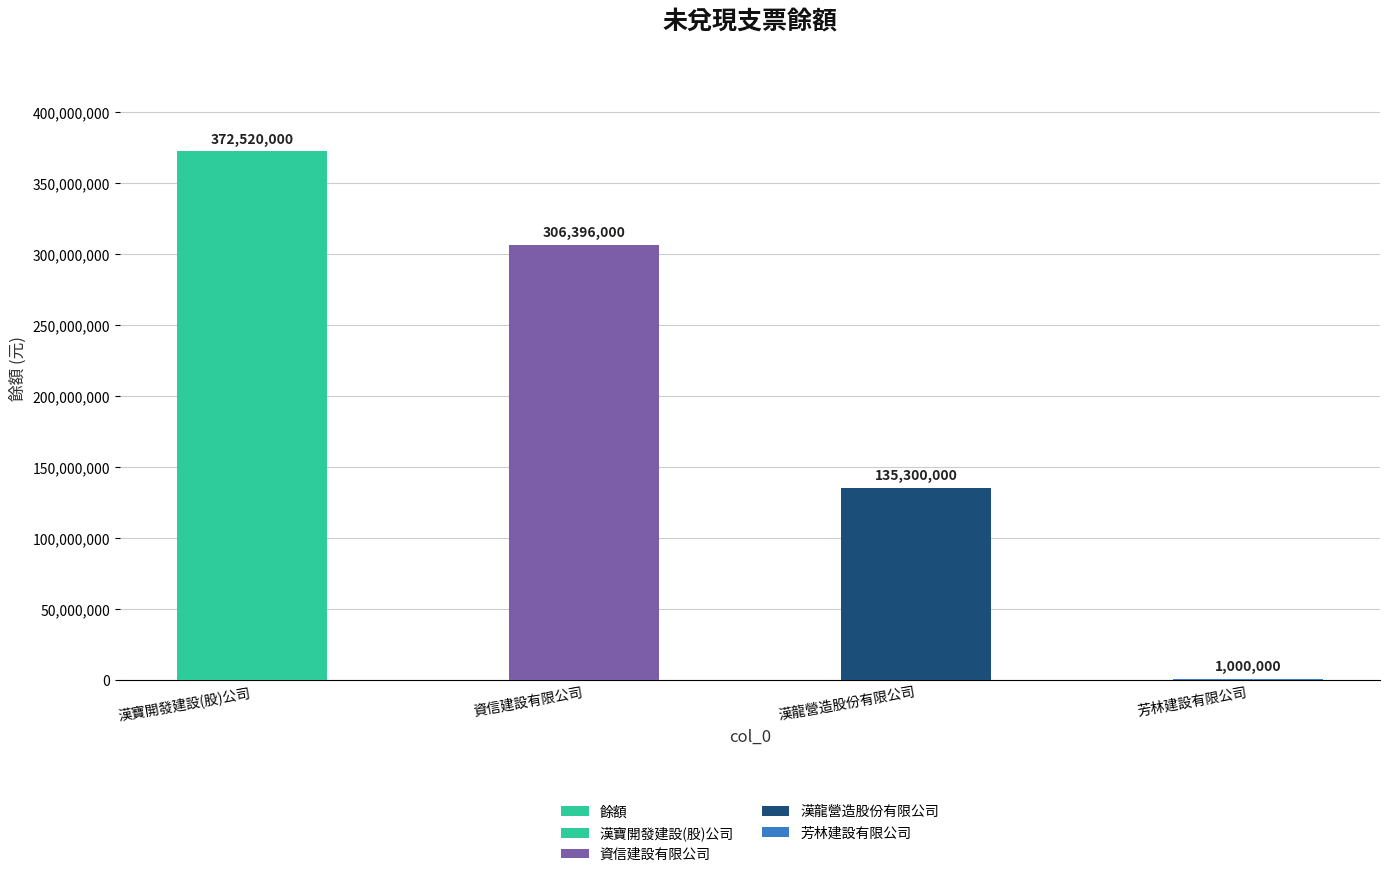

List the labels in order of value, smallest first.

芳林建設有限公司, 漢龍營造股份有限公司, 資信建設有限公司, 漢寶開發建設(股)公司